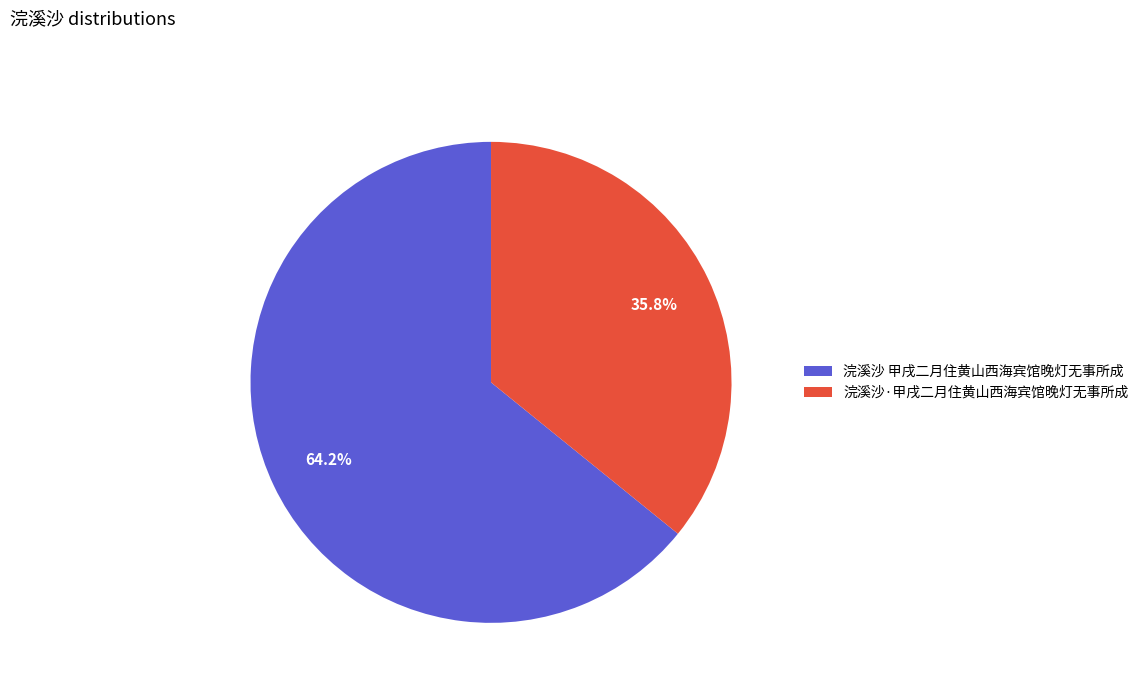

Which category has the biggest portion of the pie?

浣溪沙 甲戌二月住黄山西海宾馆晚灯无事所成